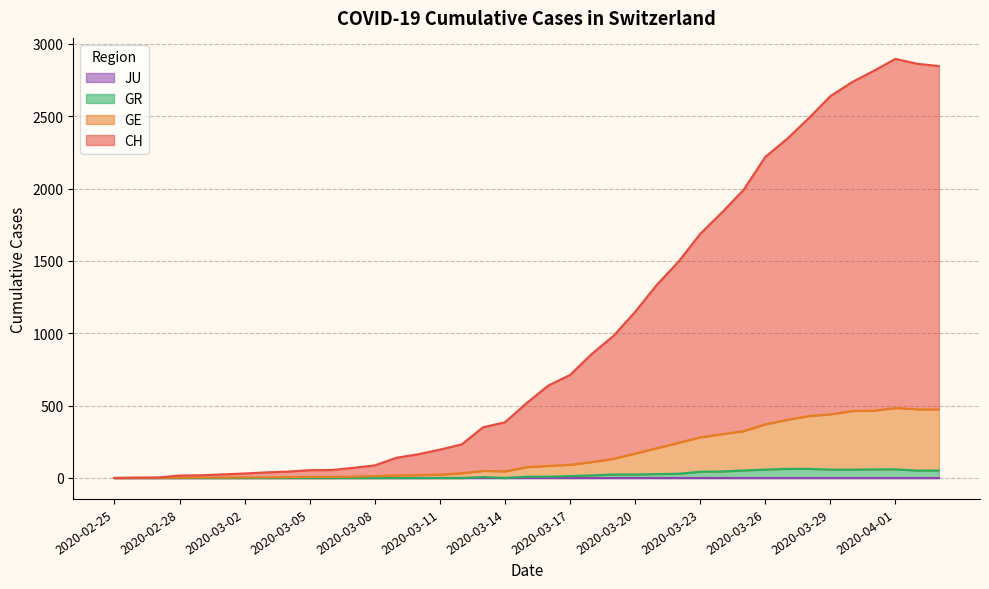

How many values in GE are above zero?

38